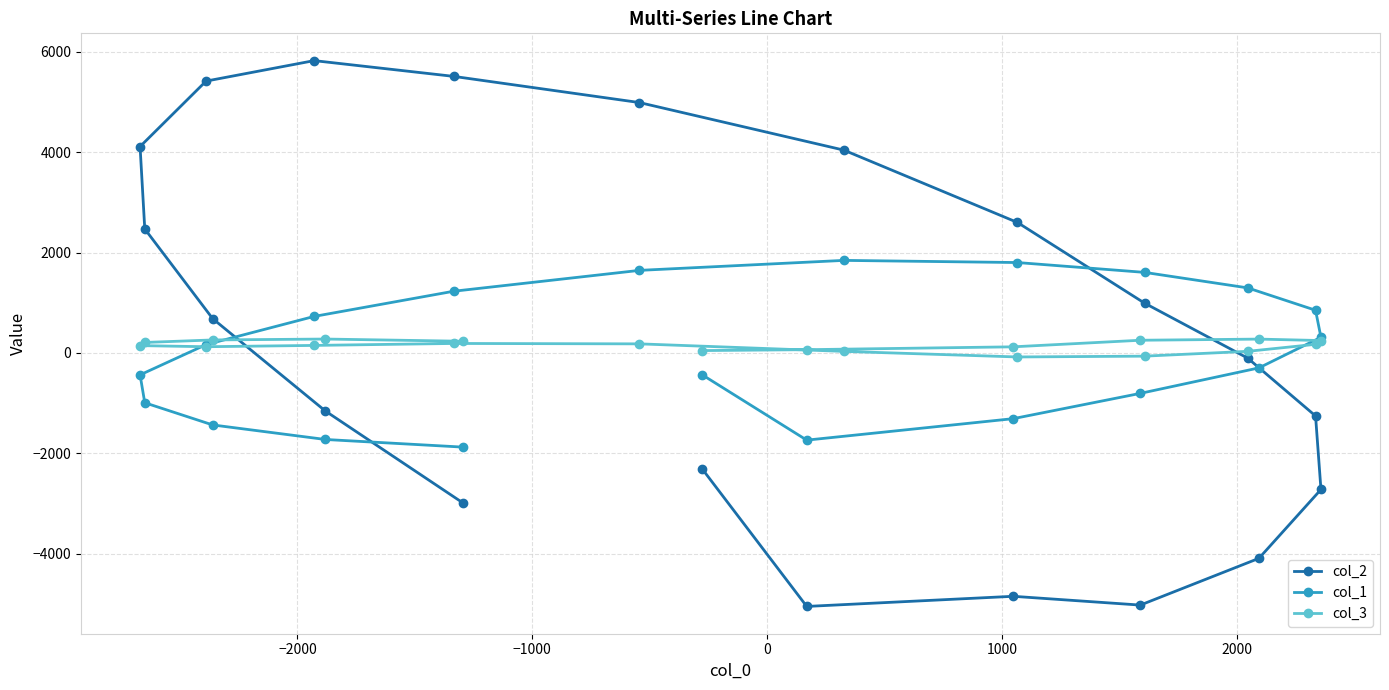

Count the number of data series in this chart.

3